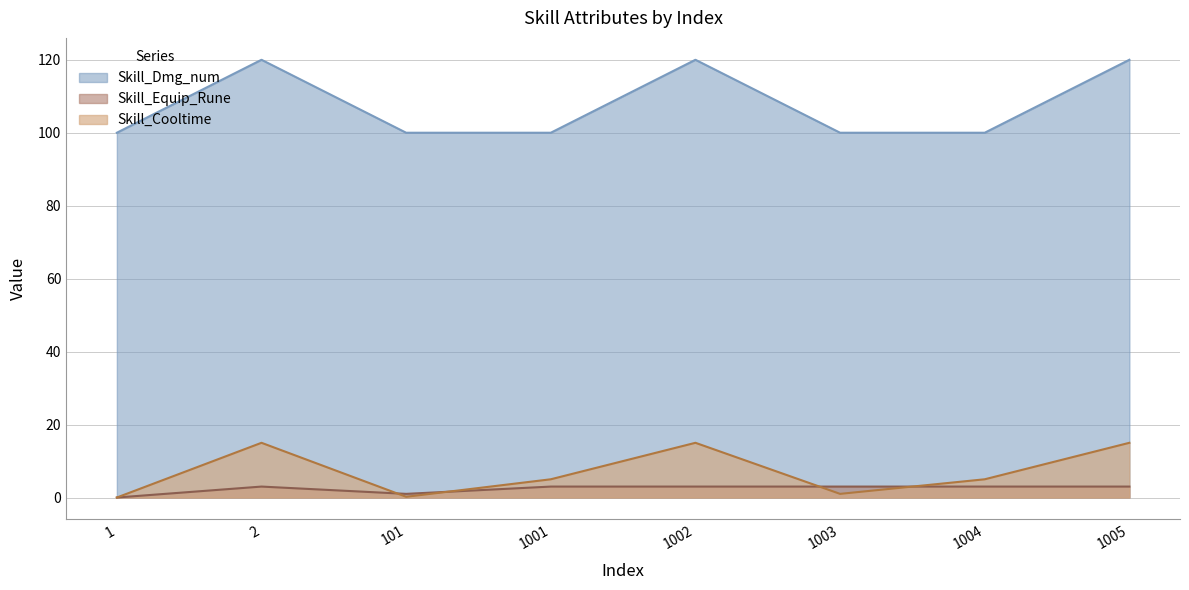

What is the value of the Skill_Dmg_num point at the 5th from the left?

120.0